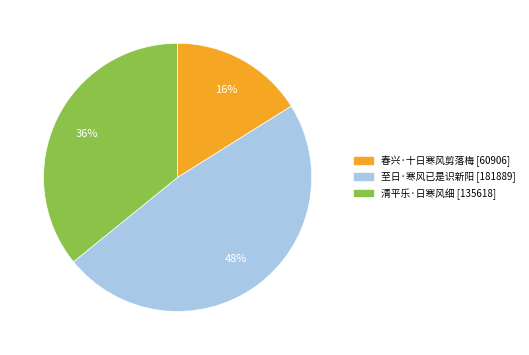

Is the sum of 清平乐·日寒风细 and 春兴·十日寒风剪落梅 greater than half?

Yes